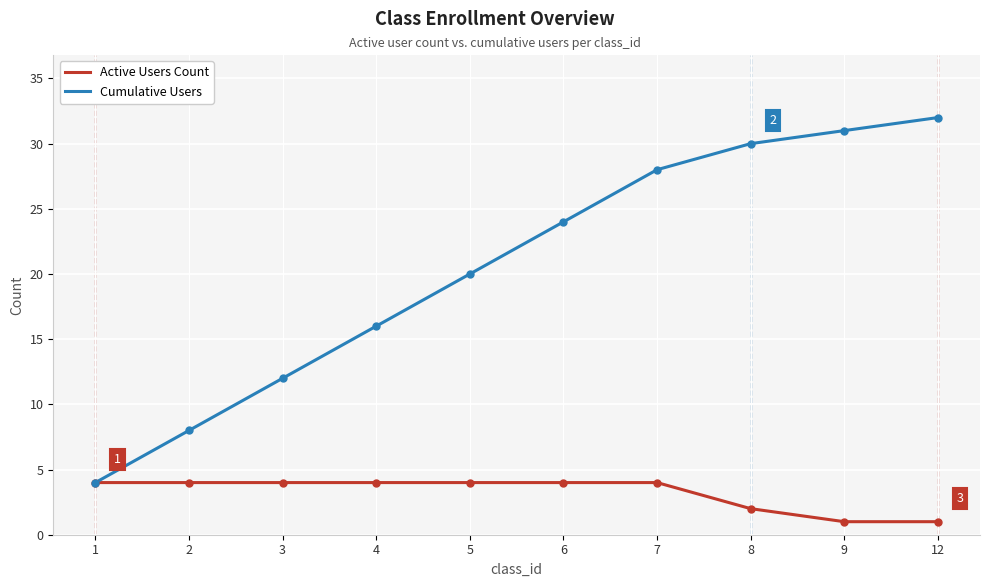

What is the approximate value of Active Users Count at 7?

4